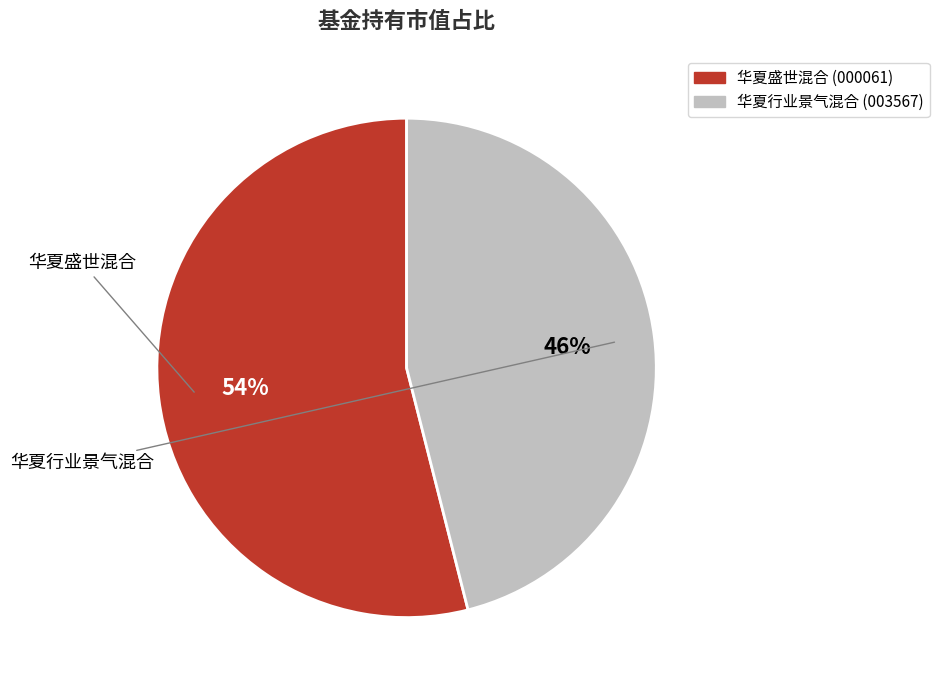

True or false: 华夏盛世混合 accounts for 54% of the total.

True